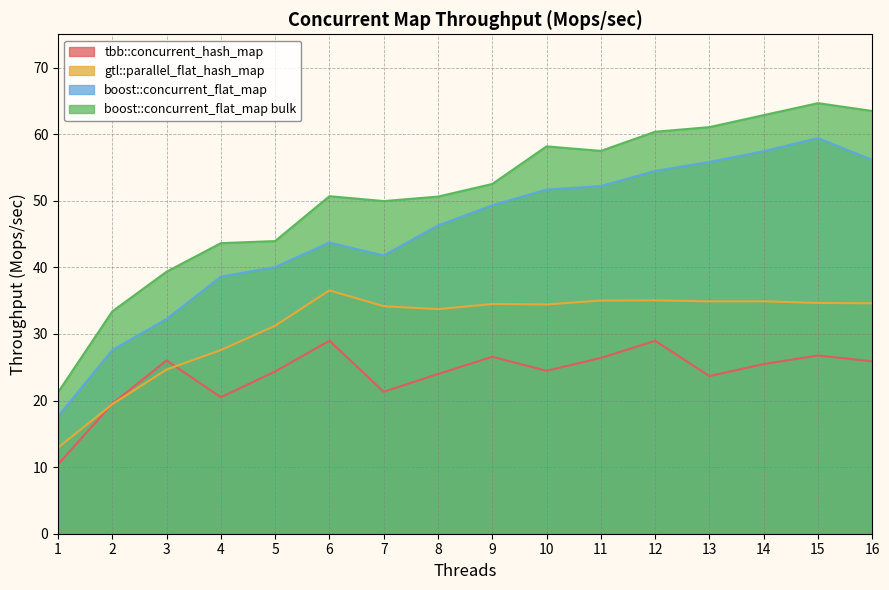

True or false: boost::concurrent_flat_map and gtl::parallel_flat_hash_map intersect in this chart.

False